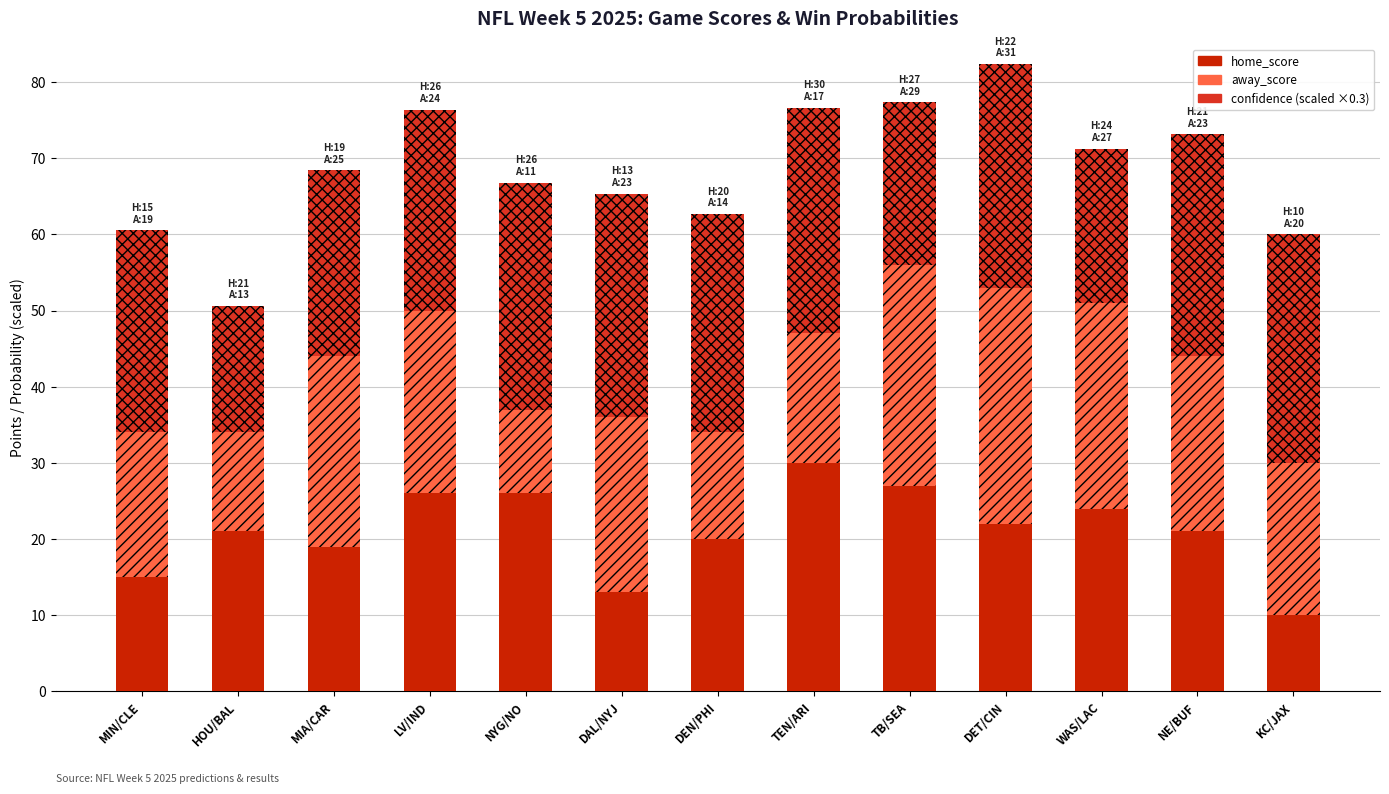

What is the total value across all series at LV/IND?

76.4